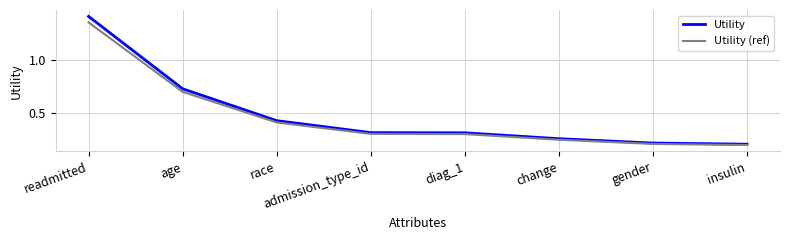

Which series has the largest range (max minus min)?

Utility